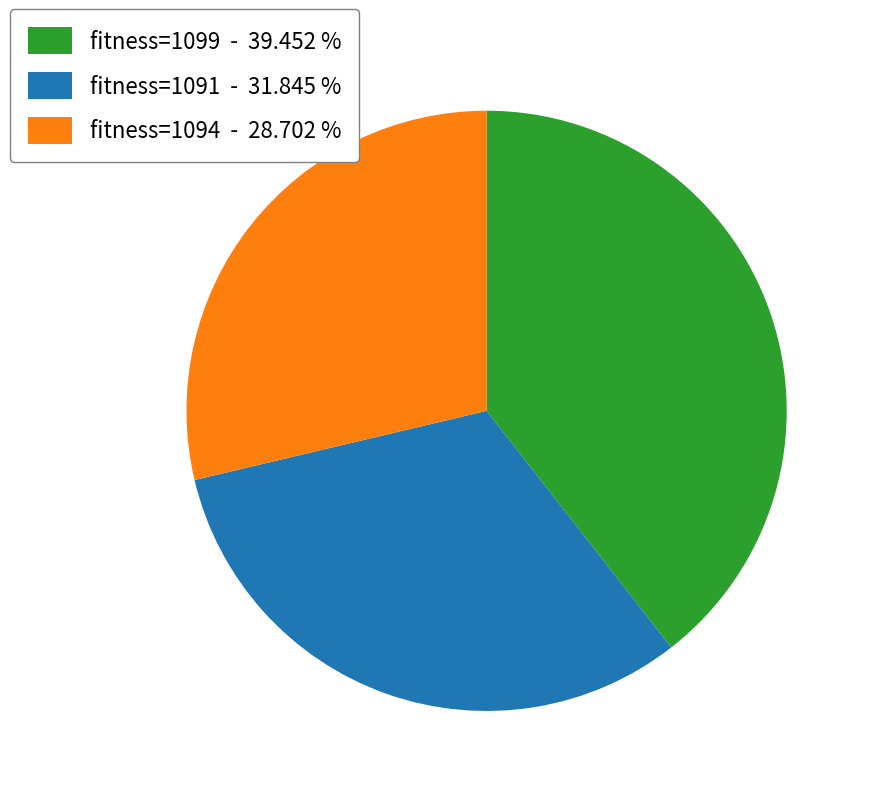

Rank the categories by value from lowest to highest.

fitness=1094 - 28.702 %, fitness=1091 - 31.845 %, fitness=1099 - 39.452 %